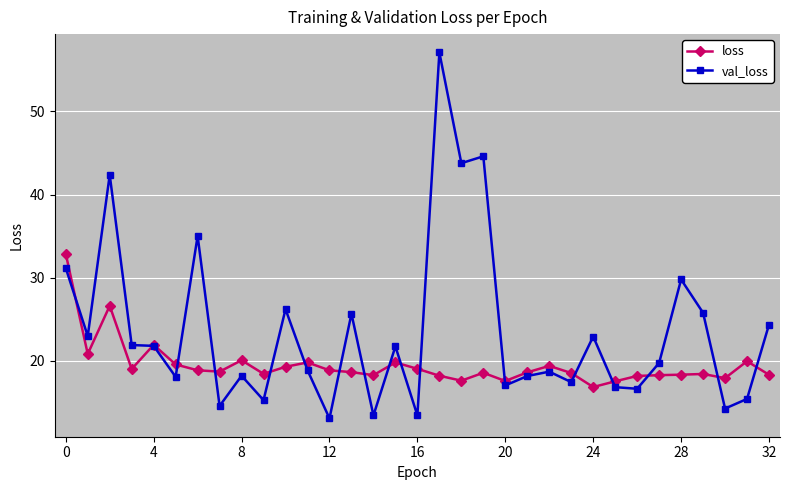

What is the maximum value for val_loss?

57.1